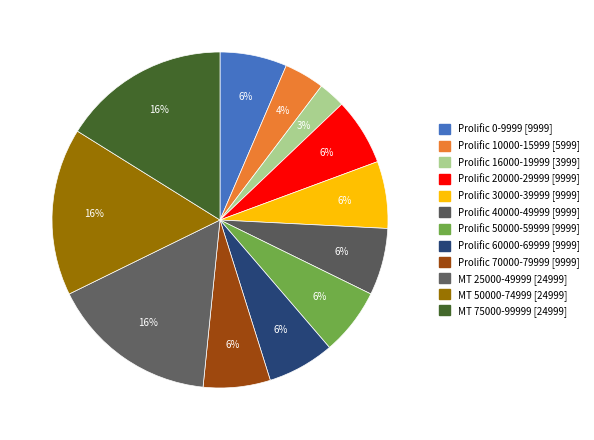

To the nearest percent, what is the difference between the largest and smallest slice percentages?

14%